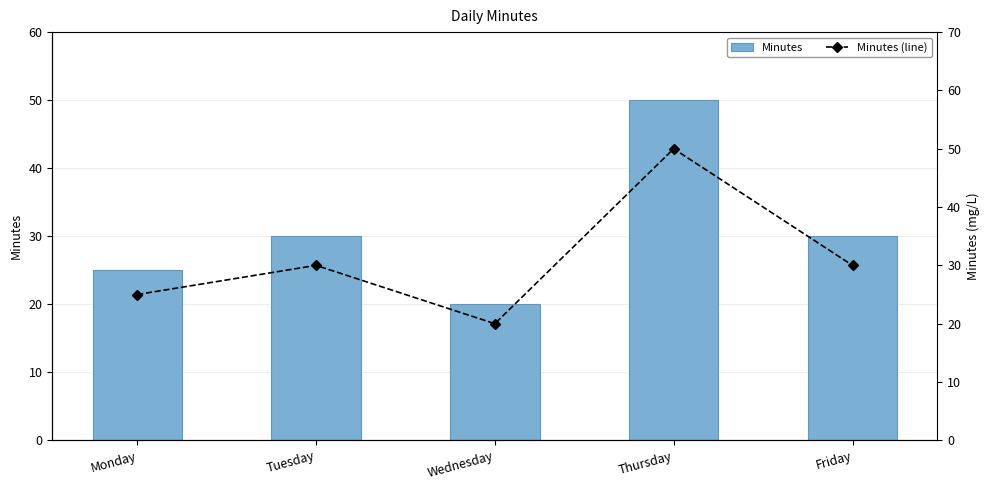

What is the minimum value for Minutes (line)?

20